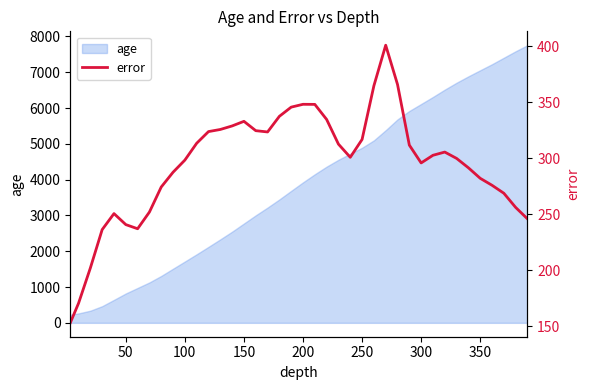

What is the smallest value displayed?

152.9